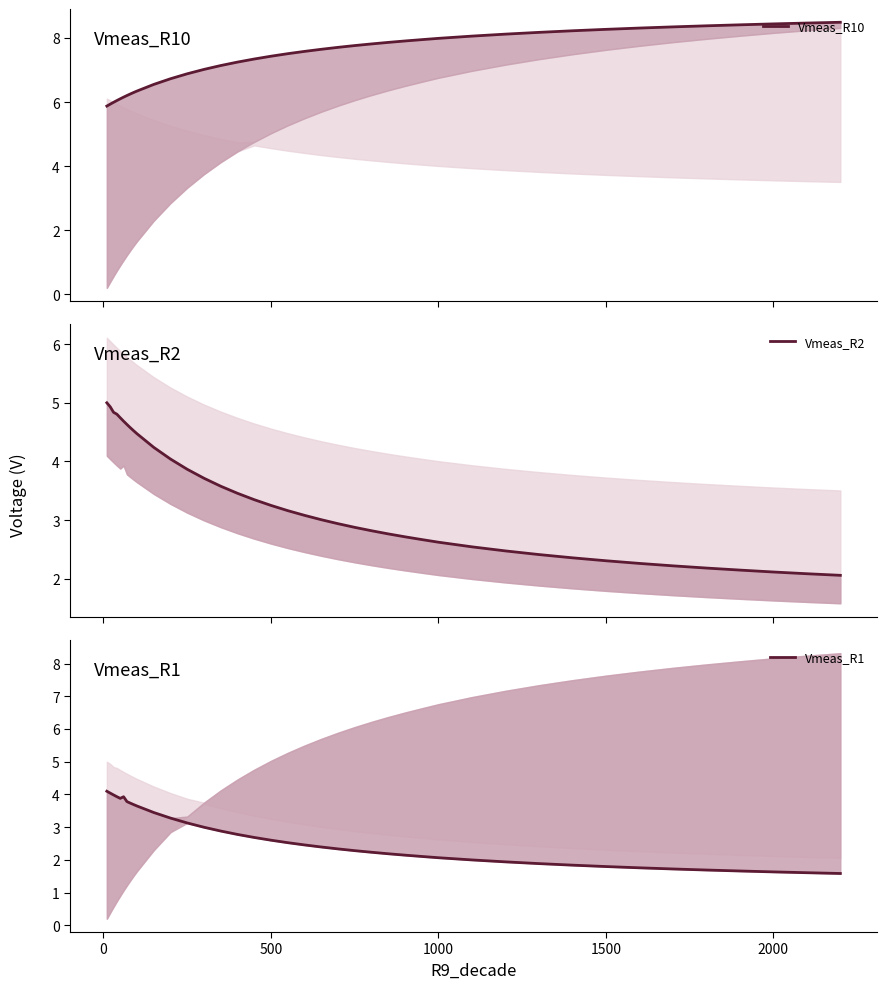

Reading right to left, what are all the values shown in this chart?

Vmeas_R10: 8.5	8.5	8.4	8.4	8.4	8.3	8.3	8.3	8.2	8.2	8.1	8.1	8.0	7.9	7.9	7.9	7.8	7.8	7.7	7.6	7.6	7.5	7.4	7.3	7.2	7.1	7.0	6.9	6.7	6.5	6.3	6.3	6.3	6.2	6.2	6.1	6.0	6.0	5.9	5.9
Vmeas_R2: 2.1	2.1	2.1	2.1	2.2	2.2	2.3	2.3	2.4	2.4	2.5	2.5	2.6	2.7	2.7	2.8	2.8	2.9	2.9	3.0	3.1	3.2	3.3	3.3	3.5	3.6	3.7	3.9	4.0	4.2	4.5	4.5	4.6	4.6	4.7	4.7	4.8	4.8	4.9	5.0
Vmeas_R1: 1.6	1.6	1.6	1.7	1.7	1.7	1.8	1.8	1.8	1.9	1.9	2.0	2.1	2.1	2.1	2.2	2.2	2.3	2.3	2.4	2.5	2.5	2.6	2.7	2.8	2.9	3.0	3.1	3.3	3.4	3.6	3.7	3.7	3.8	3.9	3.9	3.9	4.0	4.0	4.1